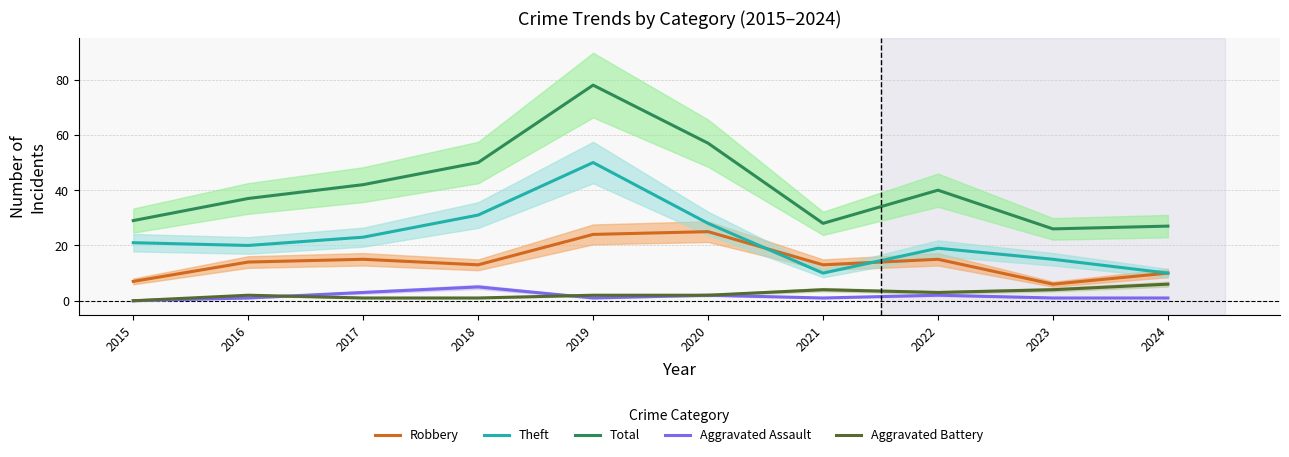

True or false: Robbery and Total cross at least once.

False